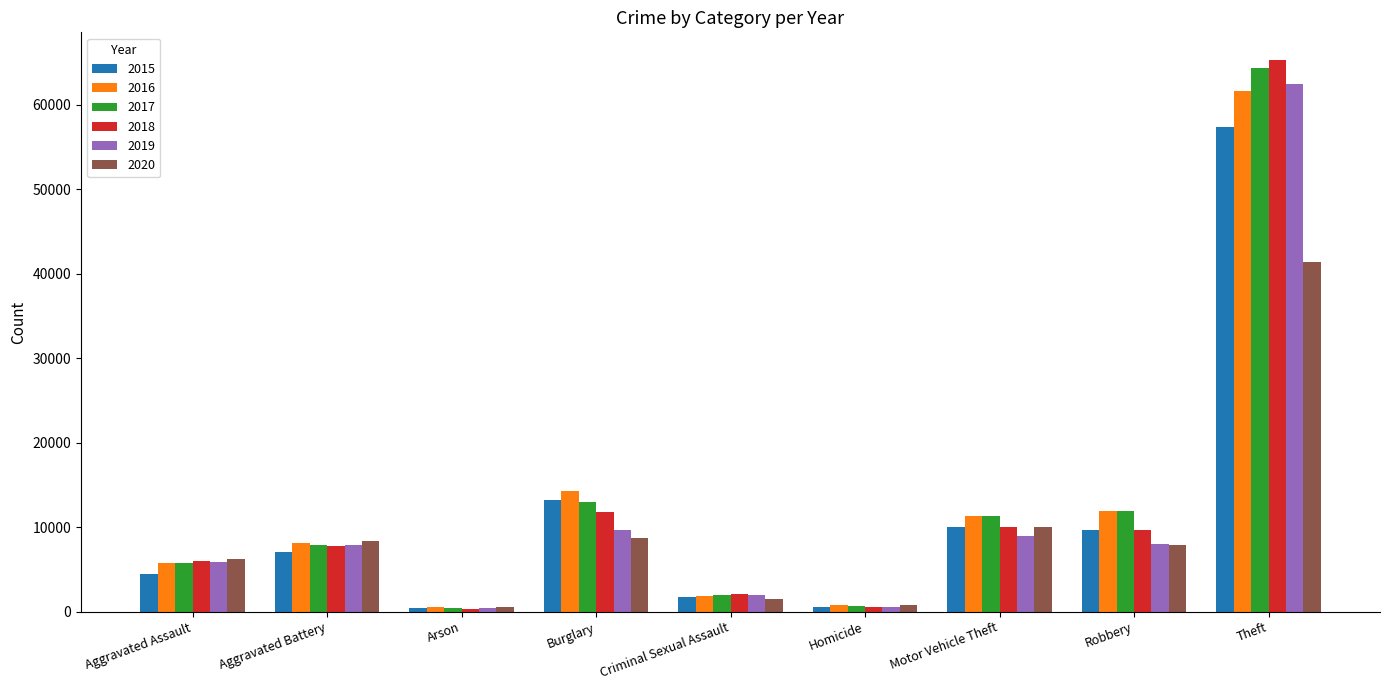

What is the maximum value shown in the chart?

65290